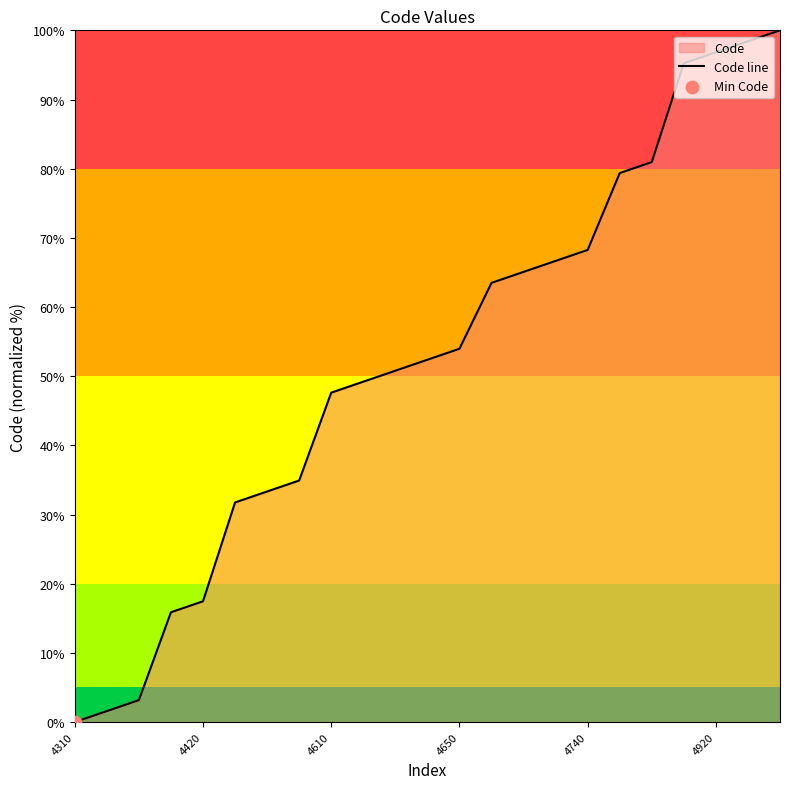

Which has a higher value, 7 or 13?

13